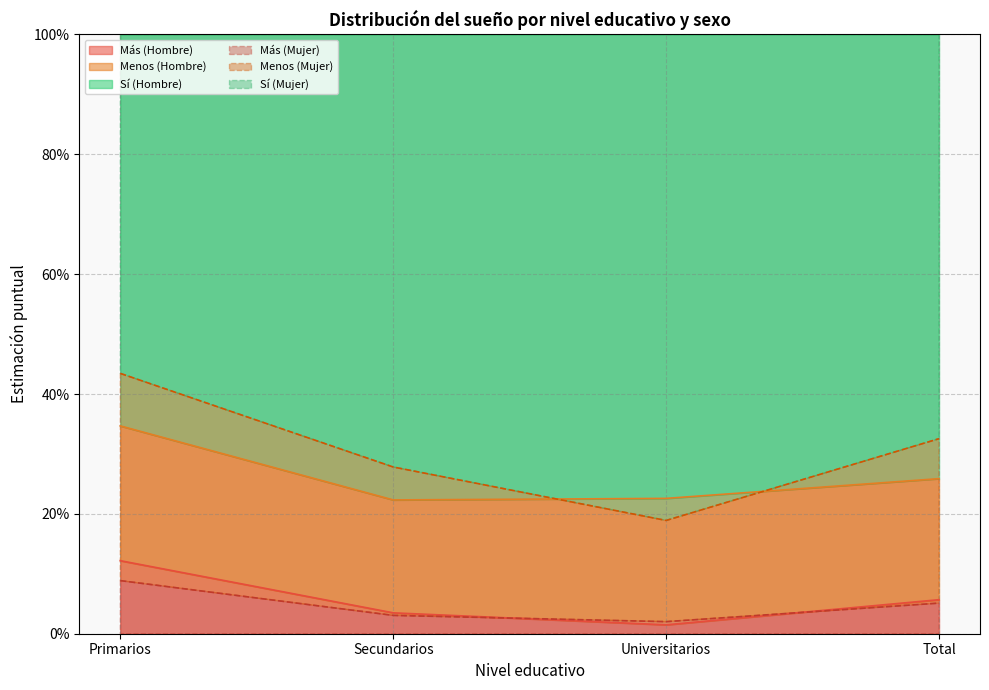

Which series ends up on top after the final intersection of Más (Hombre) and Más (Mujer)?

Más (Hombre)